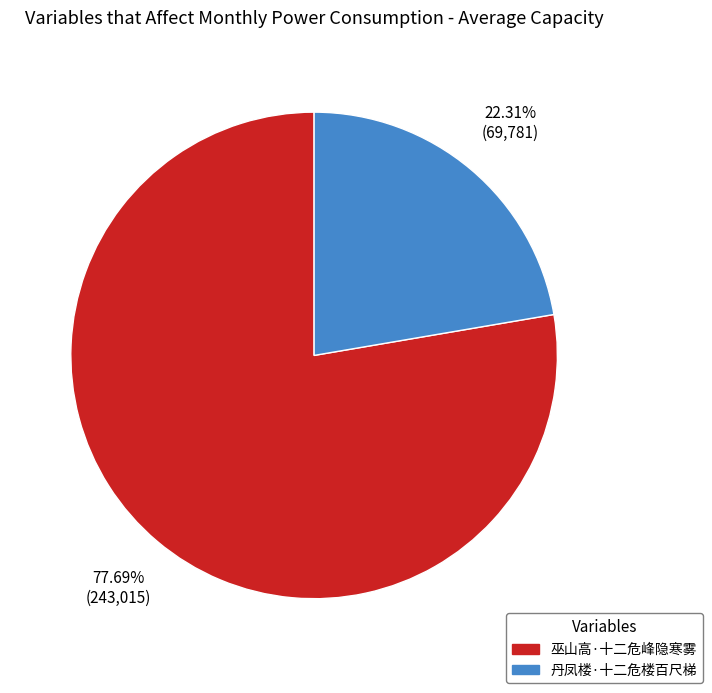

To the nearest percent, what portion does 巫山高·十二危峰隐寒雾 represent?

78%